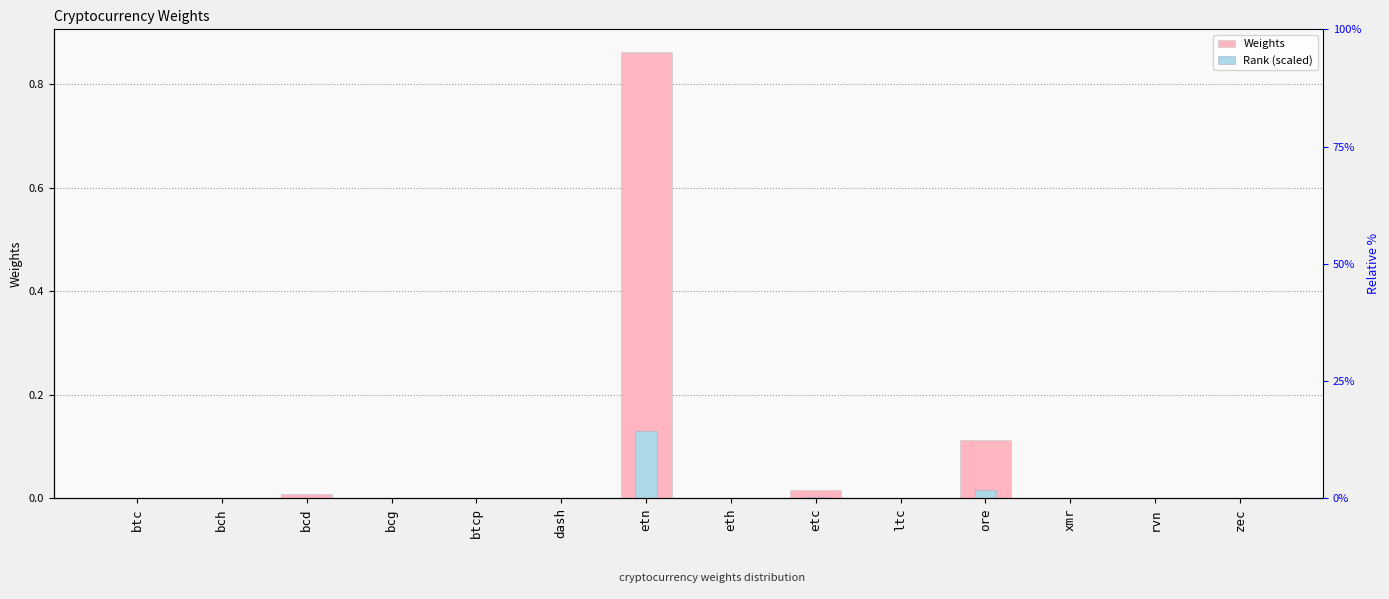

Between etc and rvn, which series saw the biggest shift?

Weights